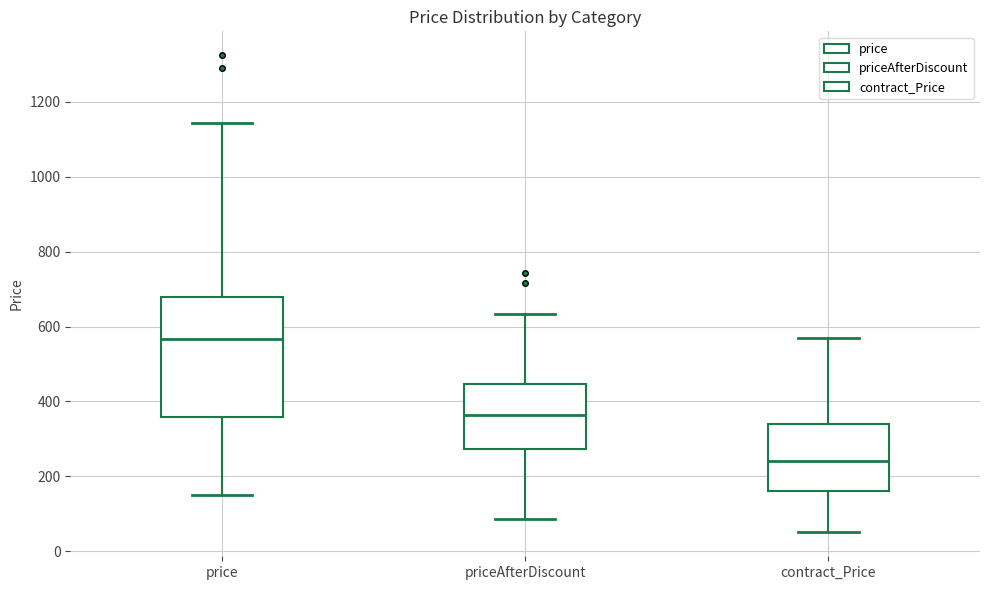

Reading left to right, transcribe this box plot: for each box, give where its median line is, the range the box spans, and where its two whiskers end, as read against the y-axis. The values are not printed on the chart, so give them approximately, as read against the axis.

price: median 560, box 360 to 680, whiskers 160 to 1140
priceAfterDiscount: median 360, box 280 to 440, whiskers 80 to 640
contract_Price: median 240, box 160 to 340, whiskers 60 to 580